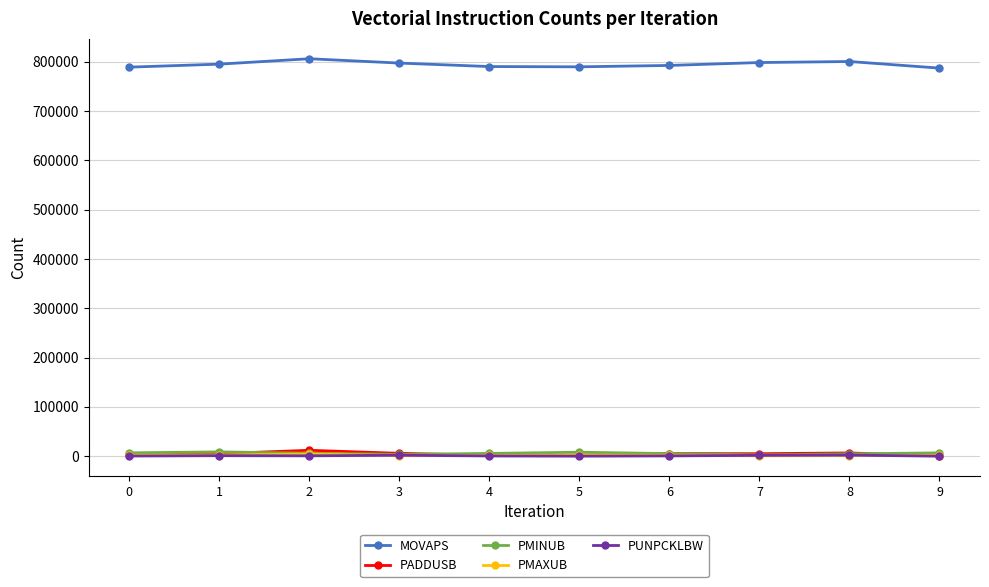

Which series has the largest total across all categories?

MOVAPS